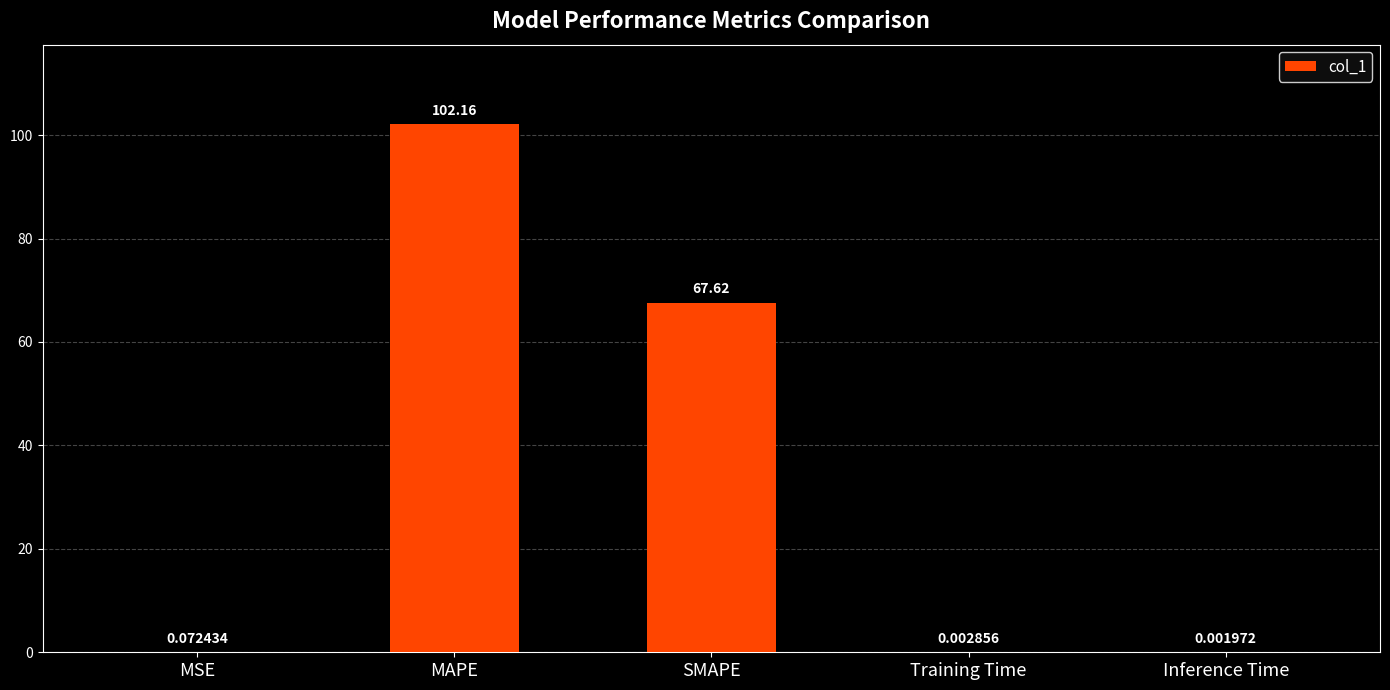

Are the bars horizontal?

No